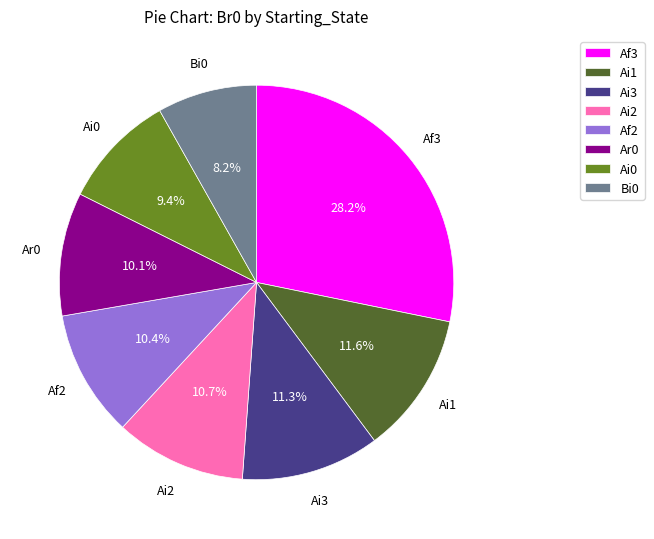

Approximately how many times larger is the value at Ai1 compared to Ai3?

1.0